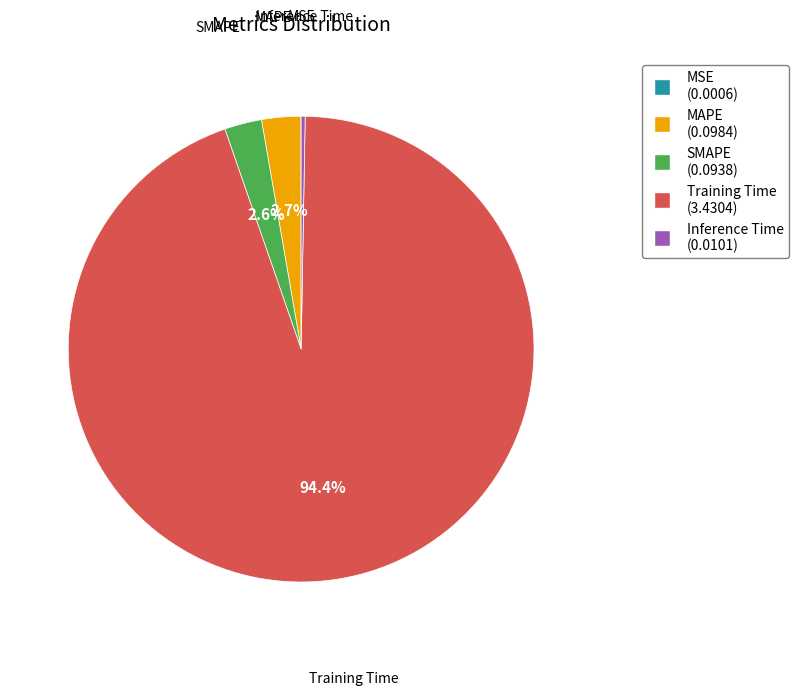

What percentage is NOT represented by Training Time?

5.6%